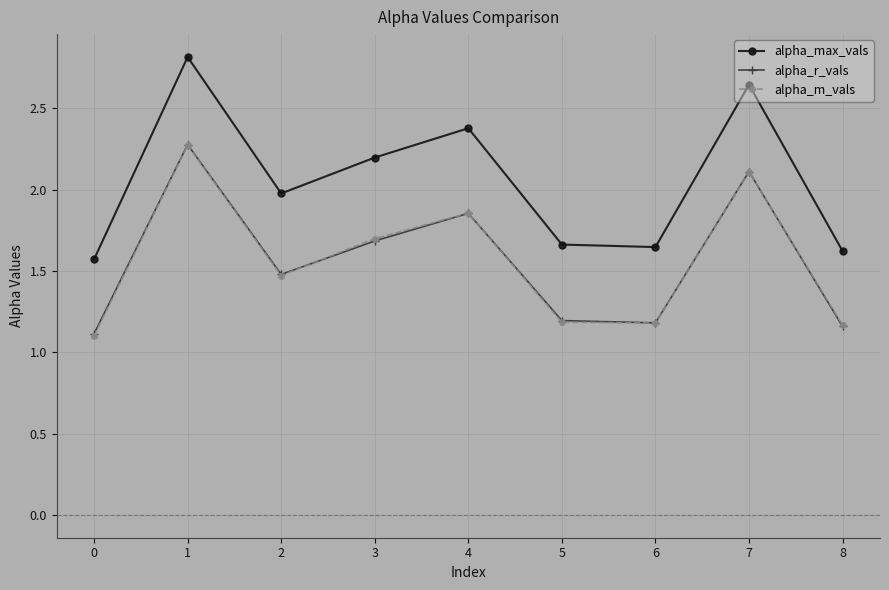

What is the highest value of the alpha_r_vals series?

2.3